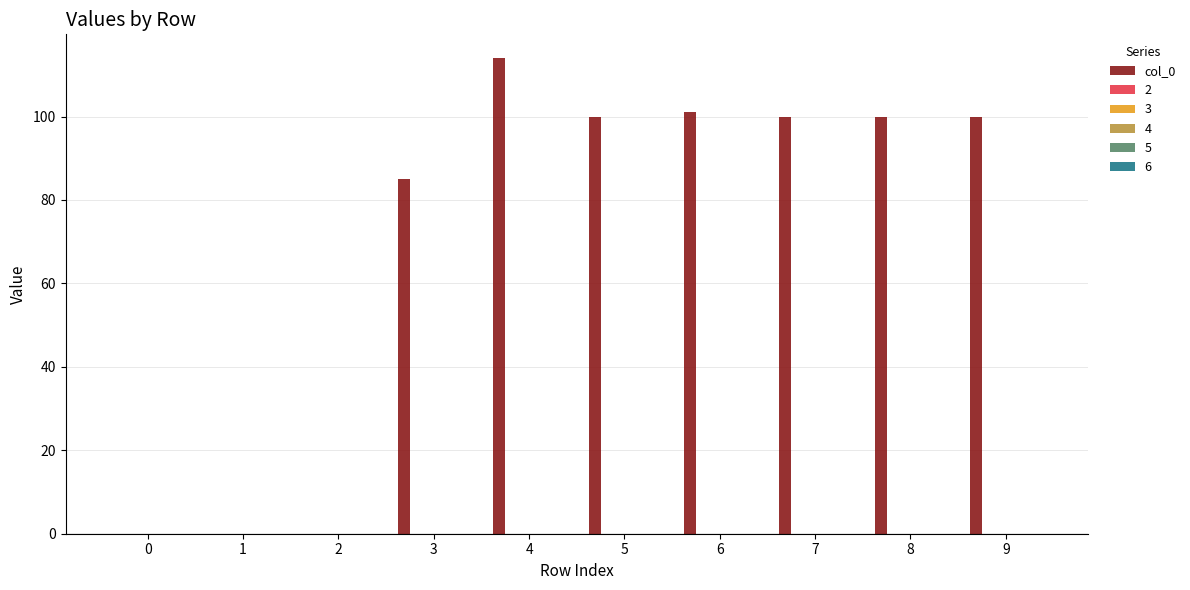

What is the average value?

70